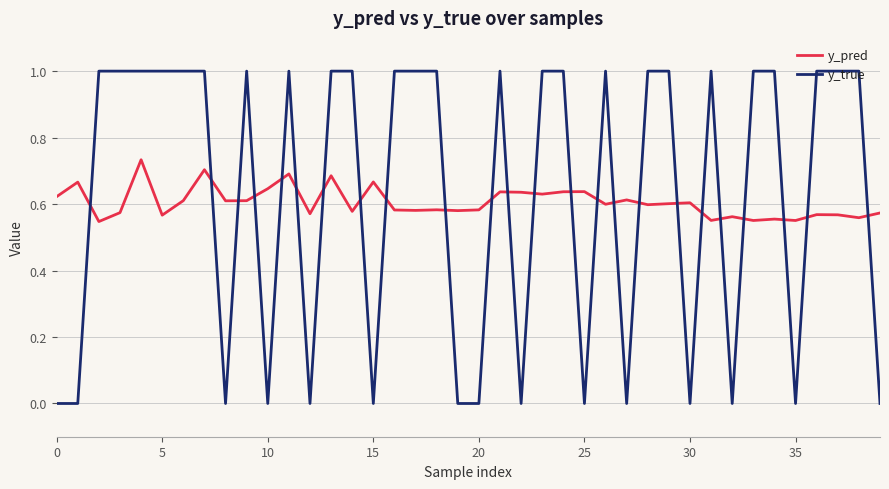

List the series in order of their peak value, lowest first.

y_pred, y_true